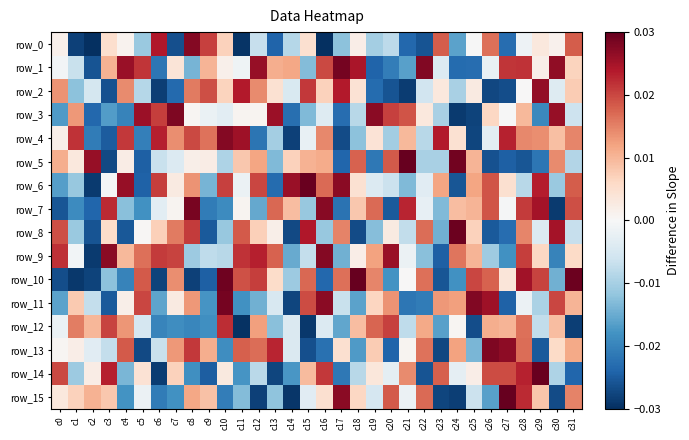

Which category has the lowest value across all series?

c16